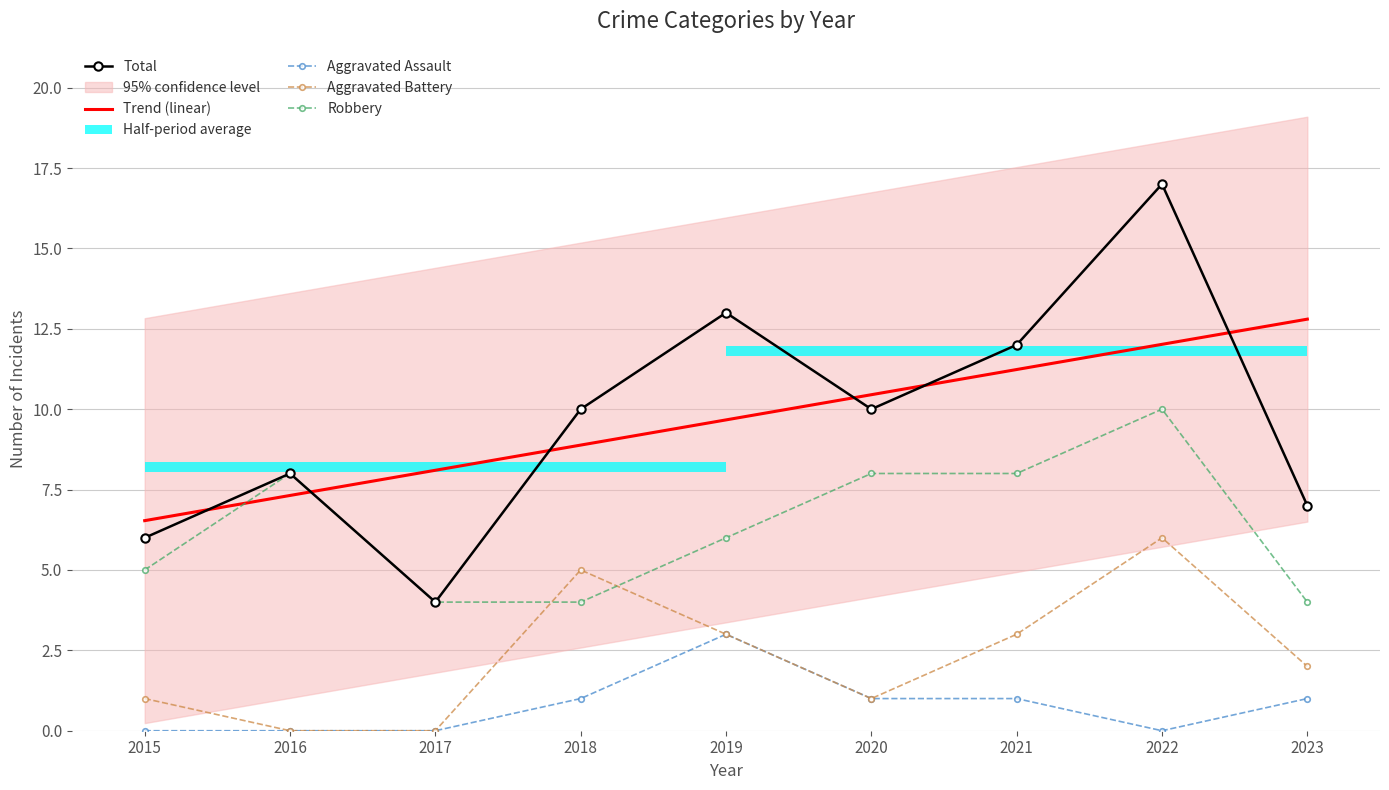

In Robbery, how many points are higher than both neighbors (excluding endpoints)?

2